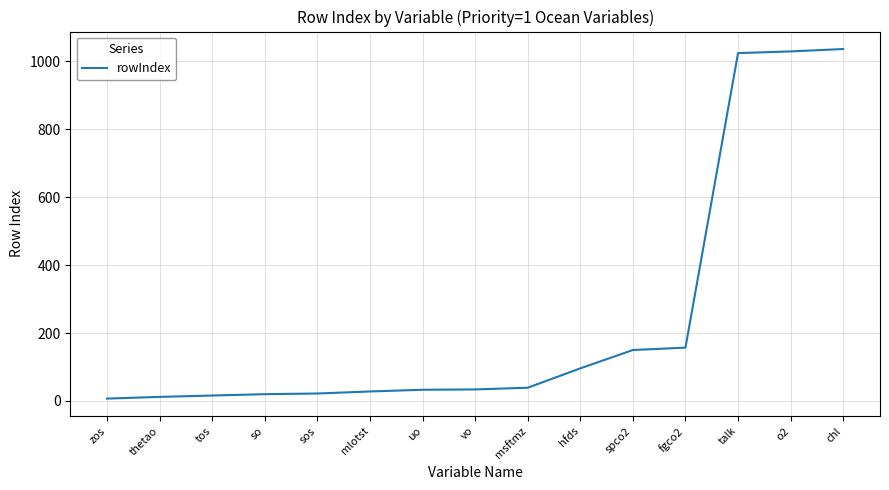

What is the maximum value shown in the chart?

1036